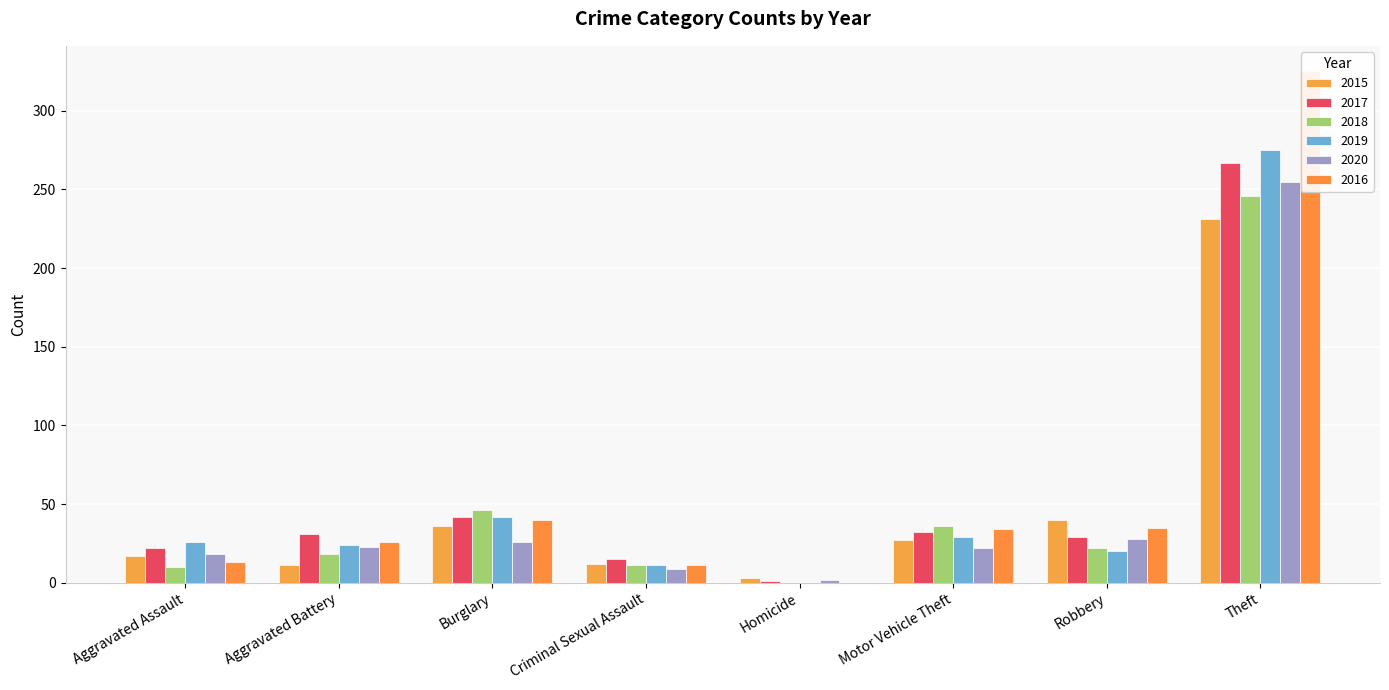

What is the difference between the 2016 values at Robbery and Theft?

290